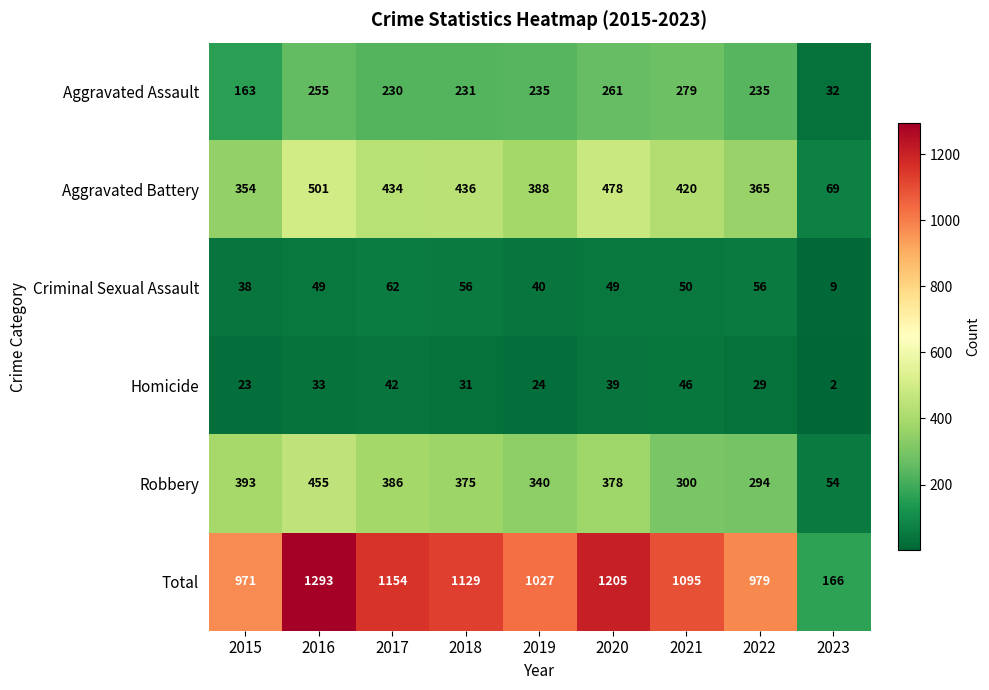

At which category is the sum across all series the highest?

2016